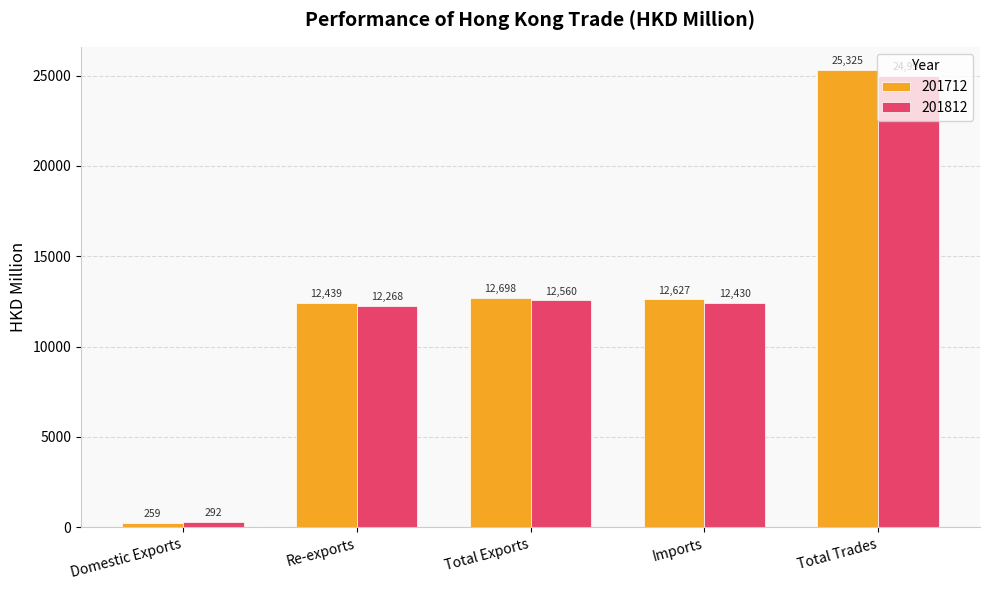

The 201812 series shows 12559.7 at Total Exports. True or false?

True